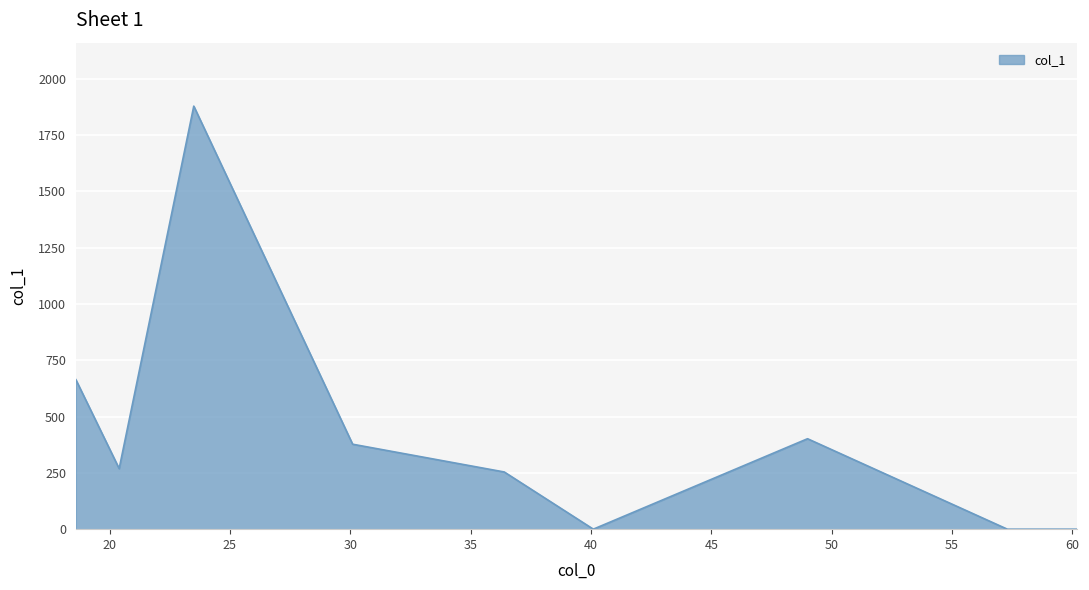

What is the maximum value shown in the chart?

1879.0